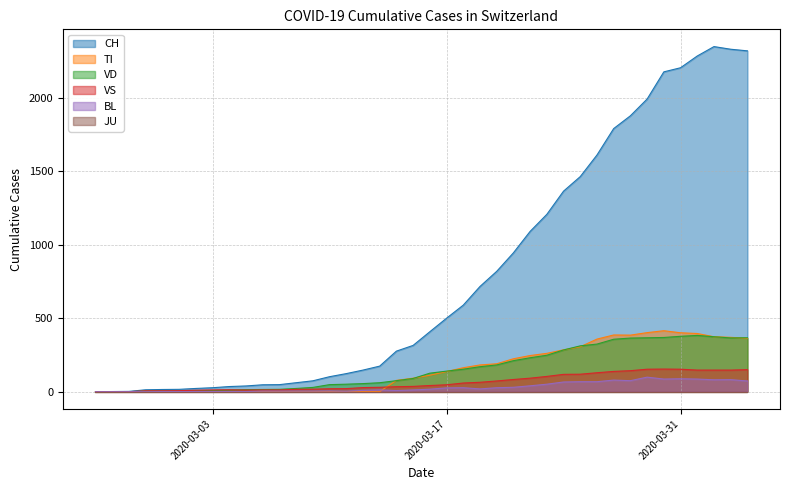

How many interior local valleys does the BL series have?

6